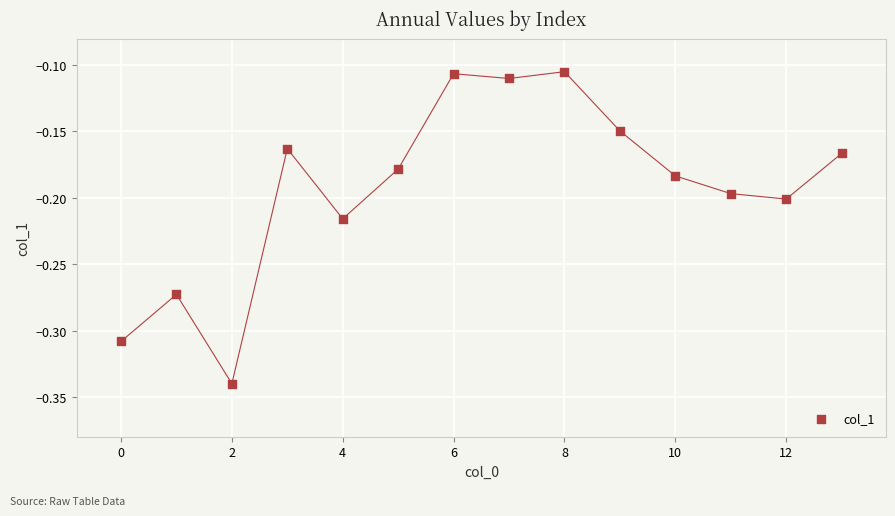

Count the number of points in this scatter plot.

14